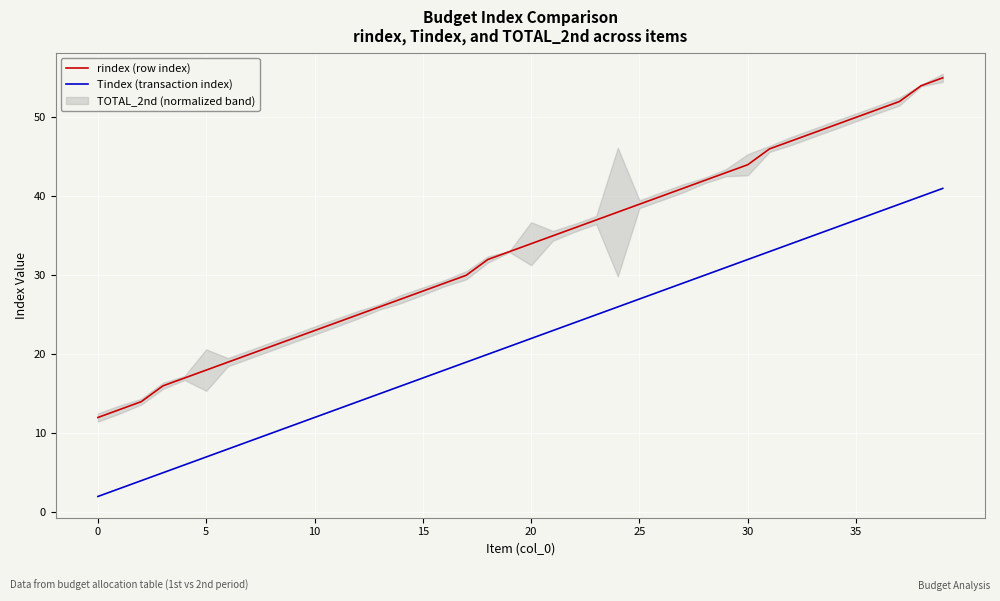

What is the minimum value for rindex (row index)?

12